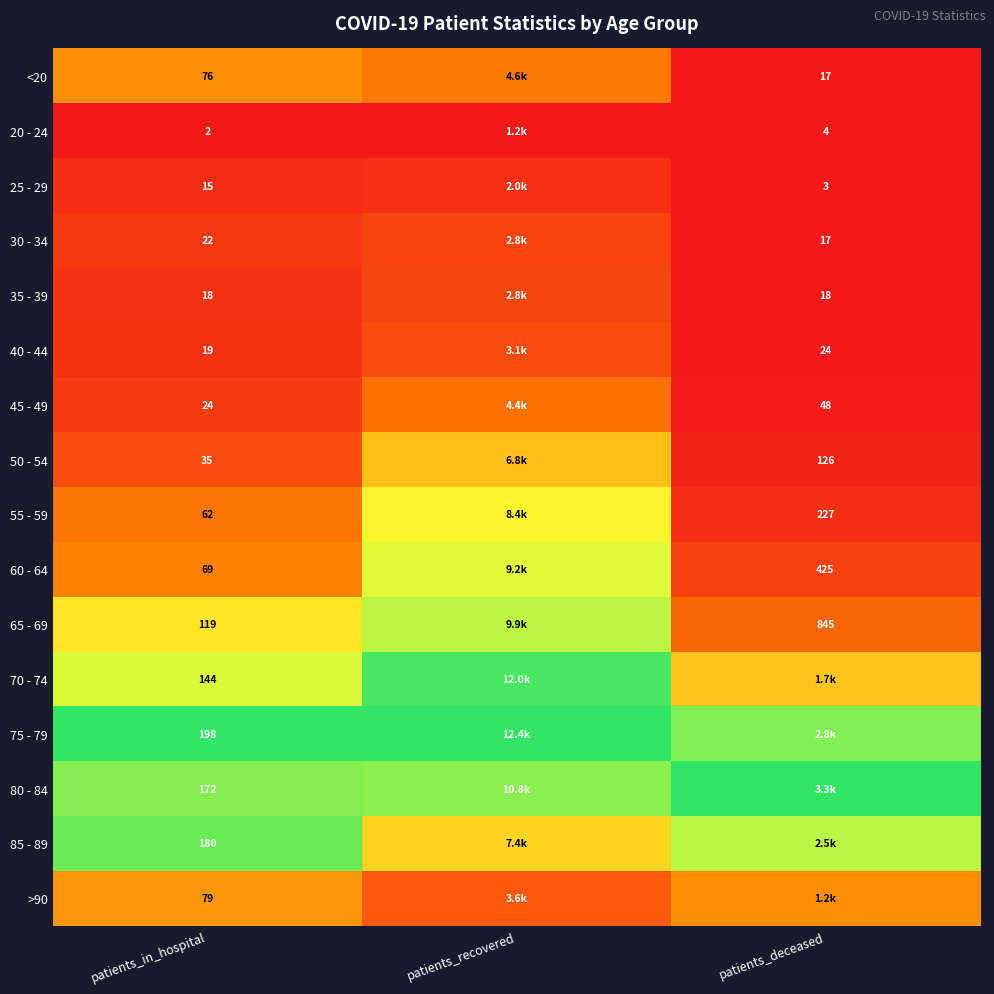

Which series has the largest total across all categories?

75 - 79